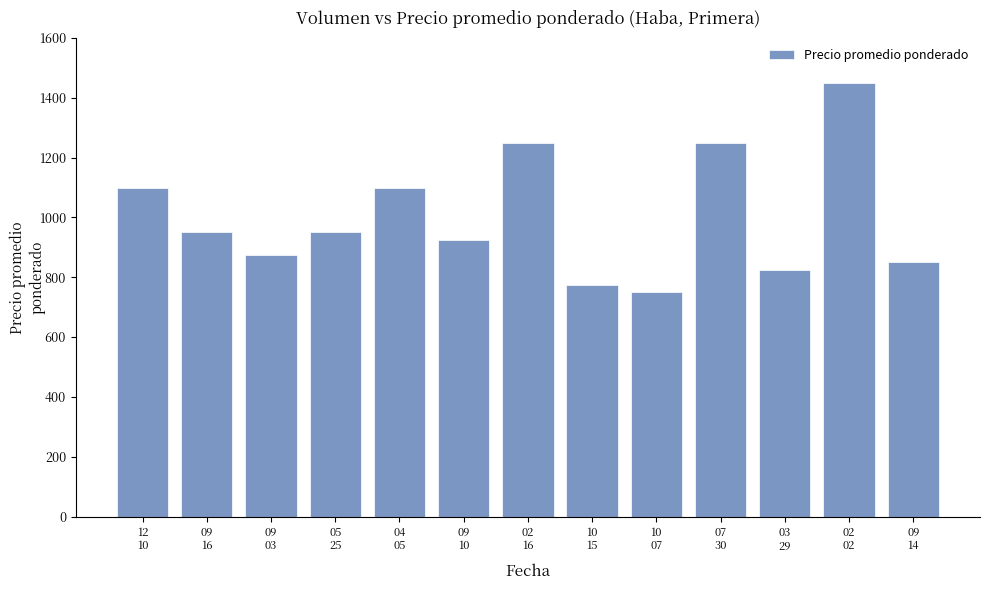

What is the average value?

1004